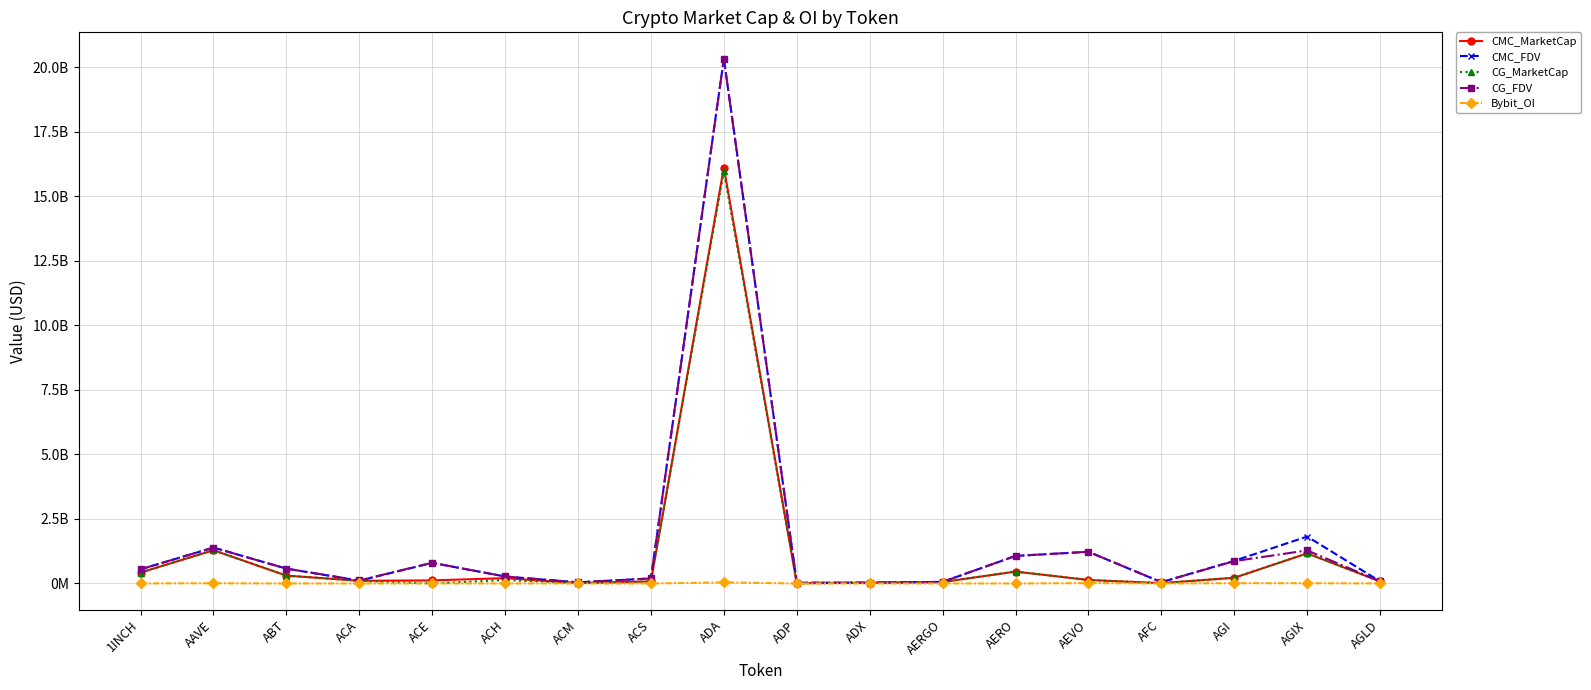

Read the CG_FDV value at ADA.

20338314478.0